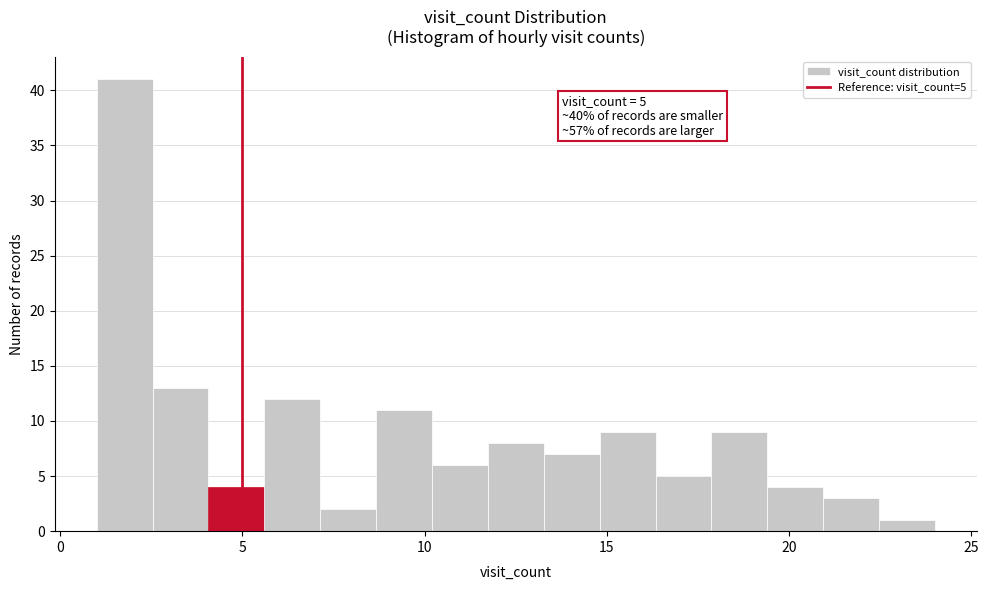

Around what value on the x-axis is the tallest bar? Give the approximate position of its centre, as read against the axis.

2.0